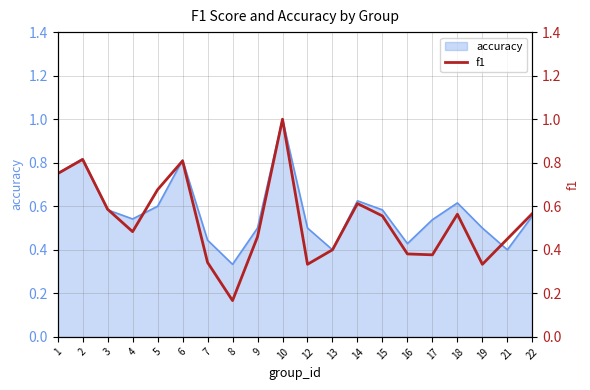

Reading left to right, what are all the values shown in this chart?

1=0.8	2=0.8	3=0.6	4=0.5	5=0.7	6=0.8	7=0.3	8=0.2	9=0.5	10=1.0	12=0.3	13=0.4	14=0.6	15=0.6	16=0.4	17=0.4	18=0.6	19=0.3	21=0.5	22=0.6